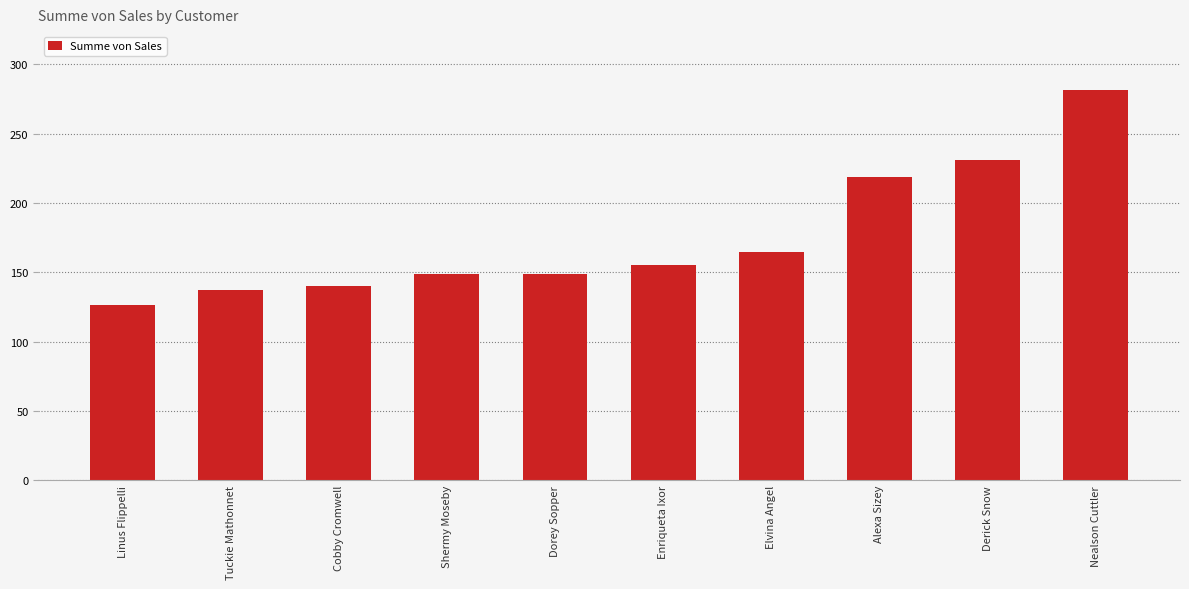

True or false: the data shows 230.9 at Derick Snow.

True